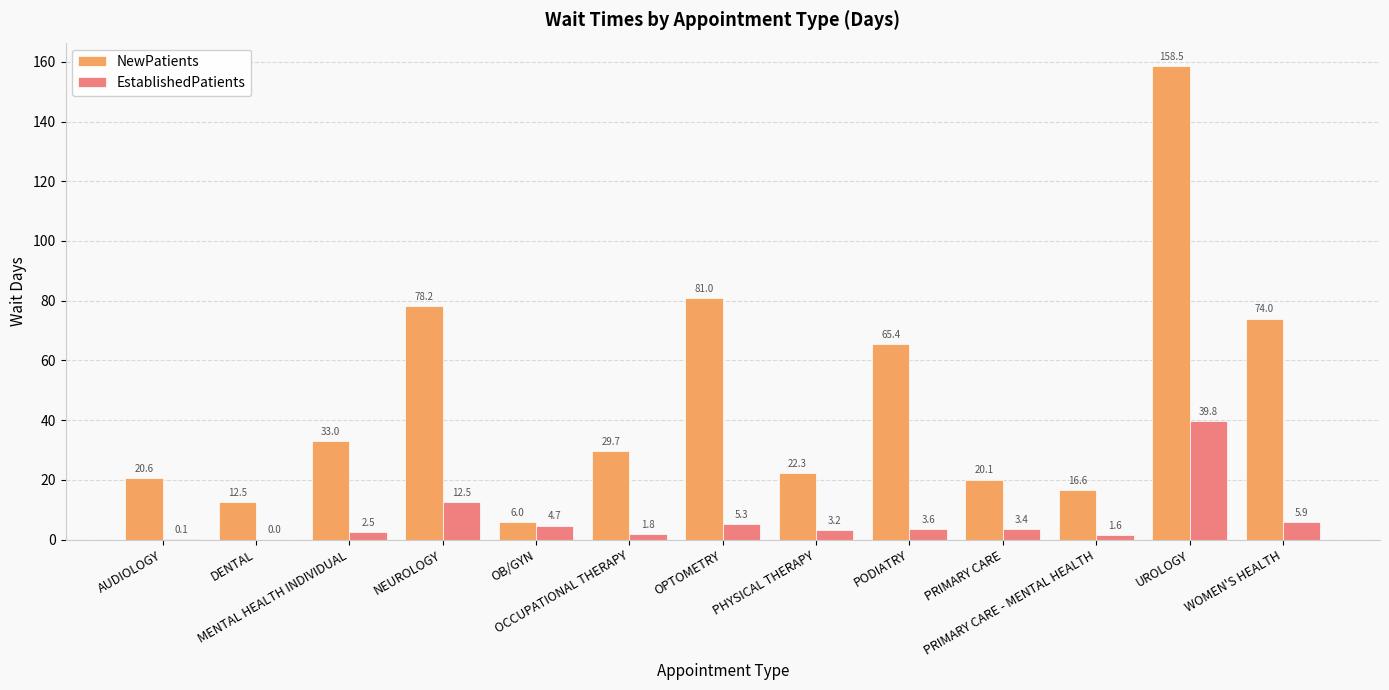

Reading left to right, what are all the values shown in this chart?

NewPatients: AUDIOLOGY=20.6	DENTAL=12.5	MENTAL HEALTH INDIVIDUAL=33.0	NEUROLOGY=78.2	OB/GYN=6.0	OCCUPATIONAL THERAPY=29.7	OPTOMETRY=81.0	PHYSICAL THERAPY=22.3	PODIATRY=65.4	PRIMARY CARE=20.1	PRIMARY CARE - MENTAL HEALTH=16.6	UROLOGY=158.5	WOMEN'S HEALTH=74.0
EstablishedPatients: AUDIOLOGY=0.1	DENTAL=0.0	MENTAL HEALTH INDIVIDUAL=2.5	NEUROLOGY=12.5	OB/GYN=4.7	OCCUPATIONAL THERAPY=1.8	OPTOMETRY=5.3	PHYSICAL THERAPY=3.2	PODIATRY=3.6	PRIMARY CARE=3.4	PRIMARY CARE - MENTAL HEALTH=1.6	UROLOGY=39.8	WOMEN'S HEALTH=5.9